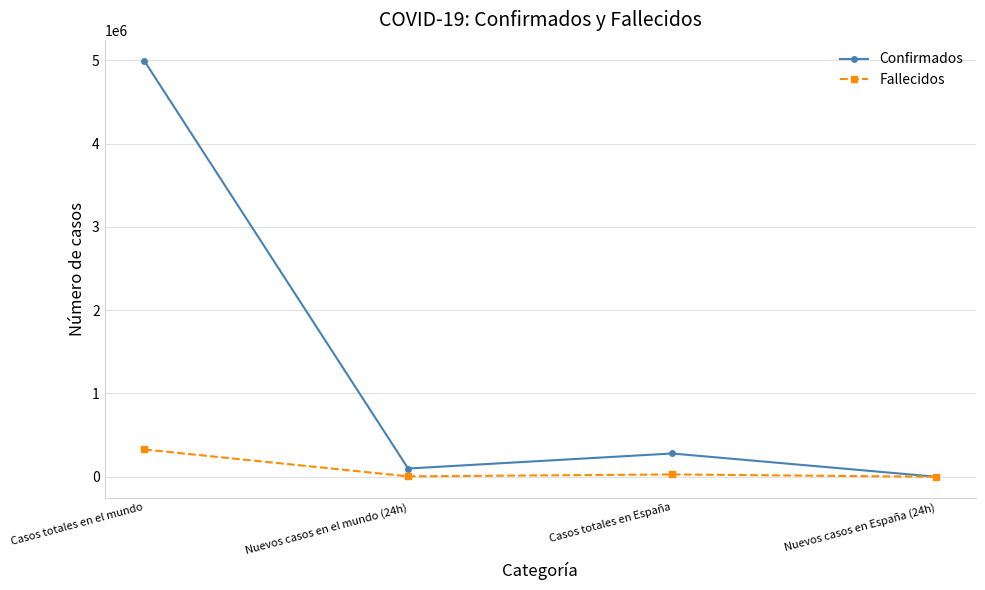

At which label does Fallecidos first exceed 27888?

Casos totales en el mundo